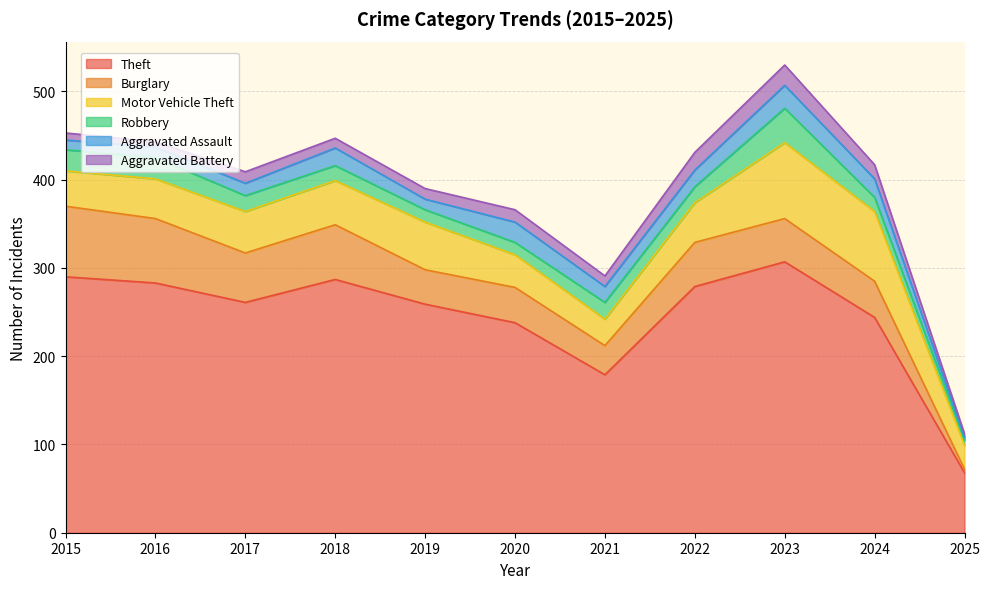

Which series has the widest spread of values?

Theft